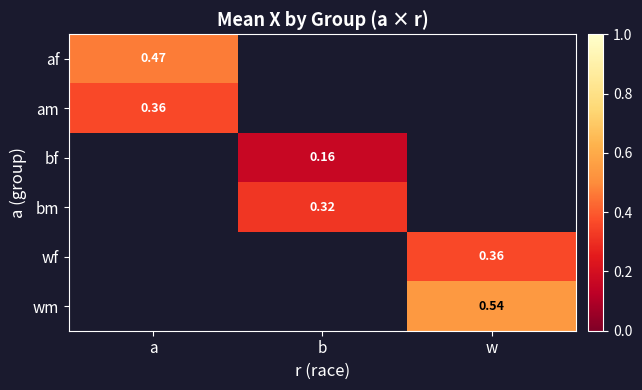

The bm series shows 0.3 at b. True or false?

True